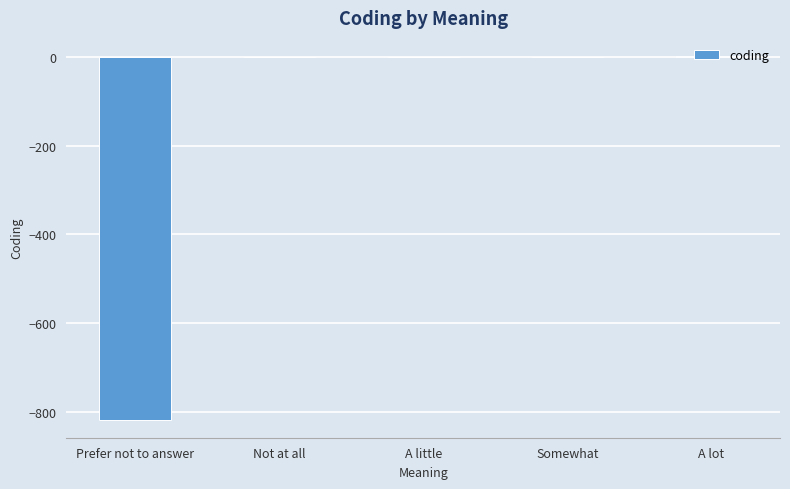

Between Prefer not to answer and Not at all, which is larger?

Not at all